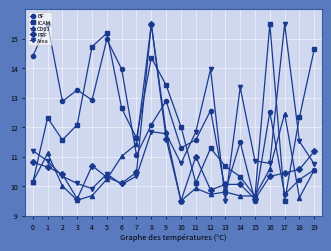

The Area series shows 10.8 at 16. True or false?

True